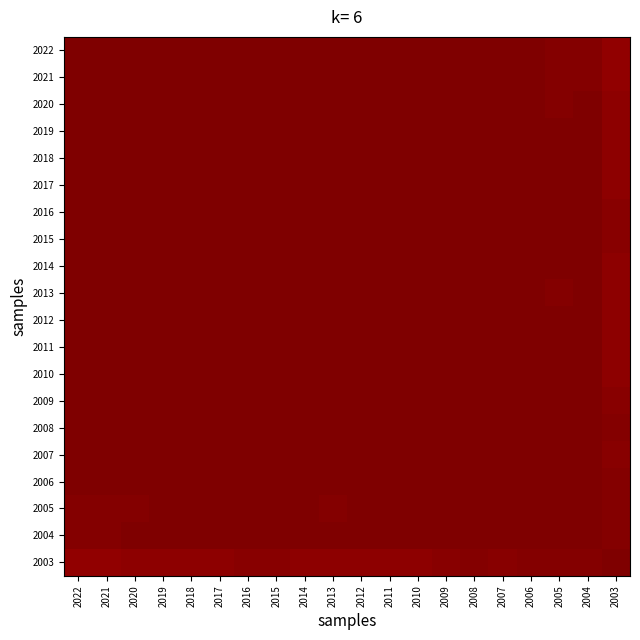

At 2021, list the series in order from largest to smallest.

2021, 2022, 2018, 2020, 2011, 2010, 2017, 2012, 2013, 2014, 2019, 2015, 2016, 2007, 2009, 2006, 2008, 2004, 2005, 2003